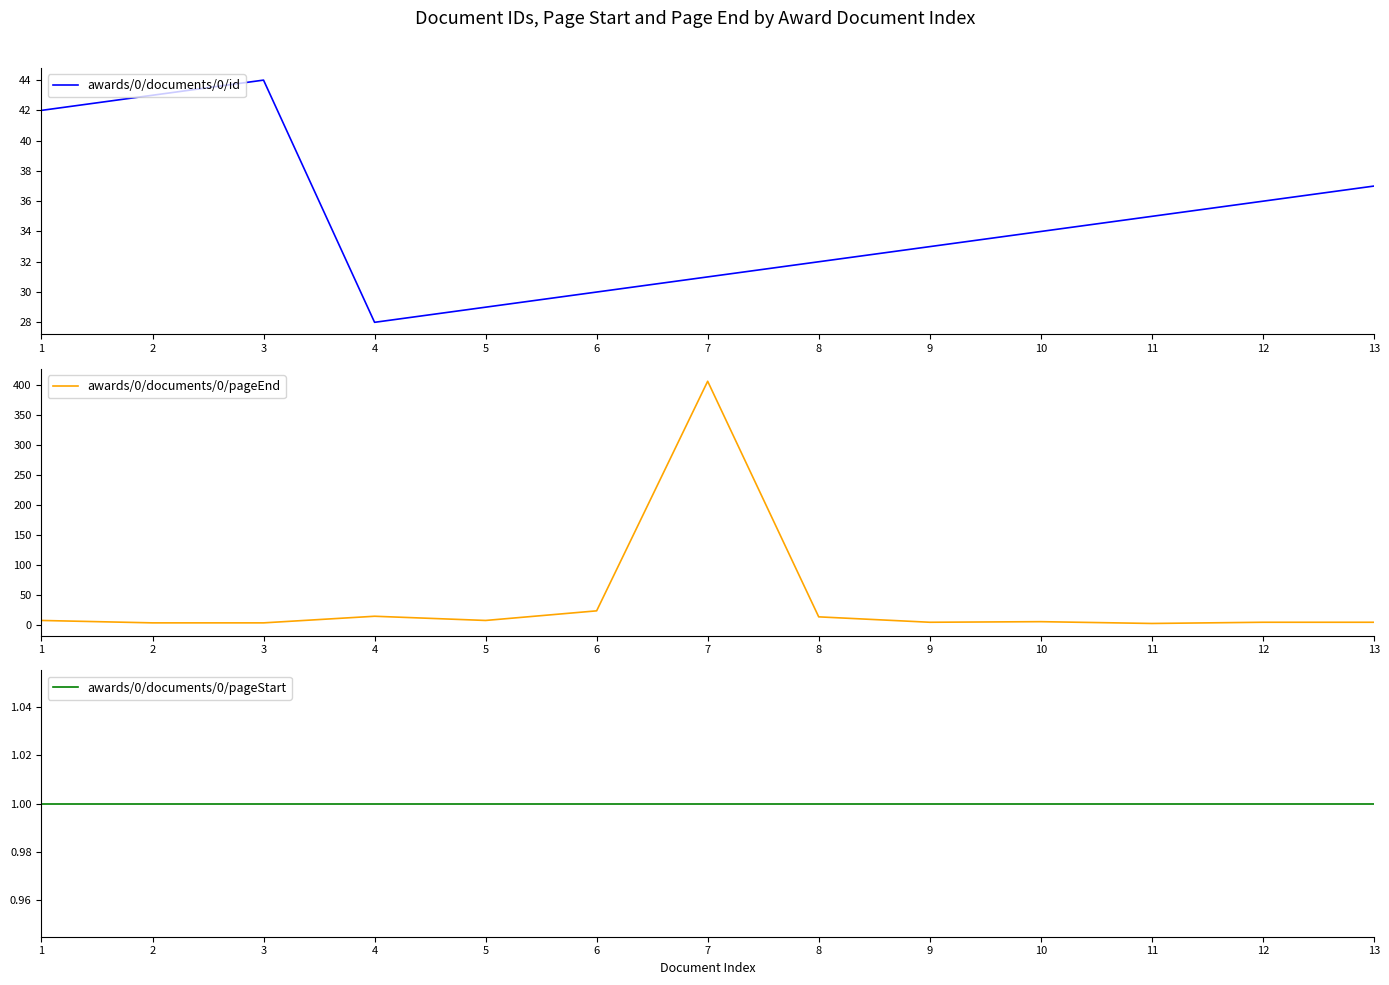

Is it true that awards/0/documents/0/pageEnd equals 5 at 9?

True